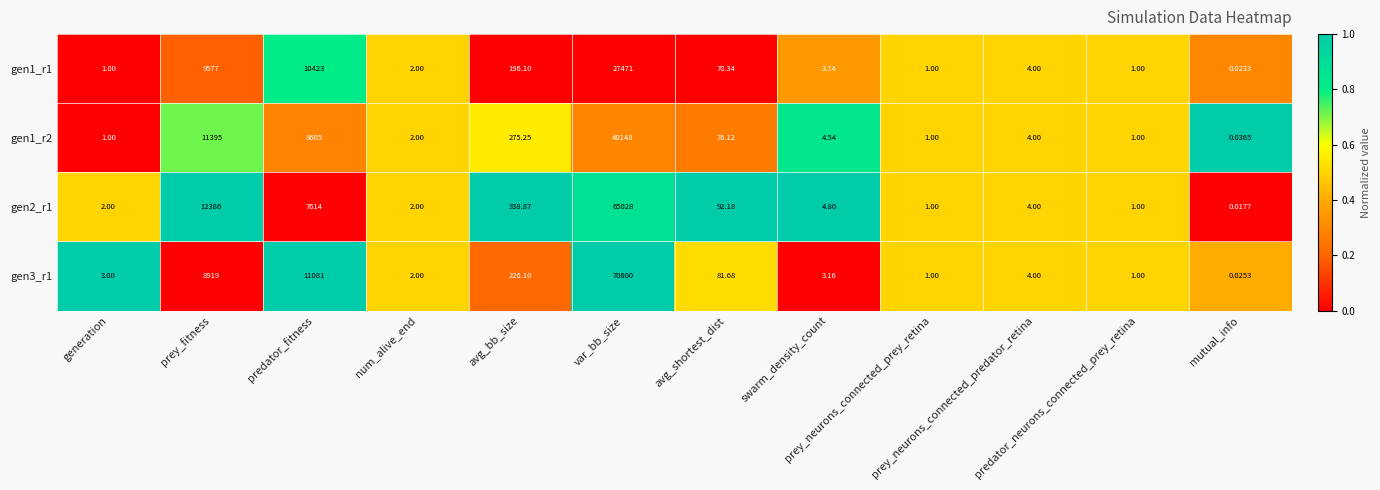

How many data points in gen1_r1 are less than 4?

6